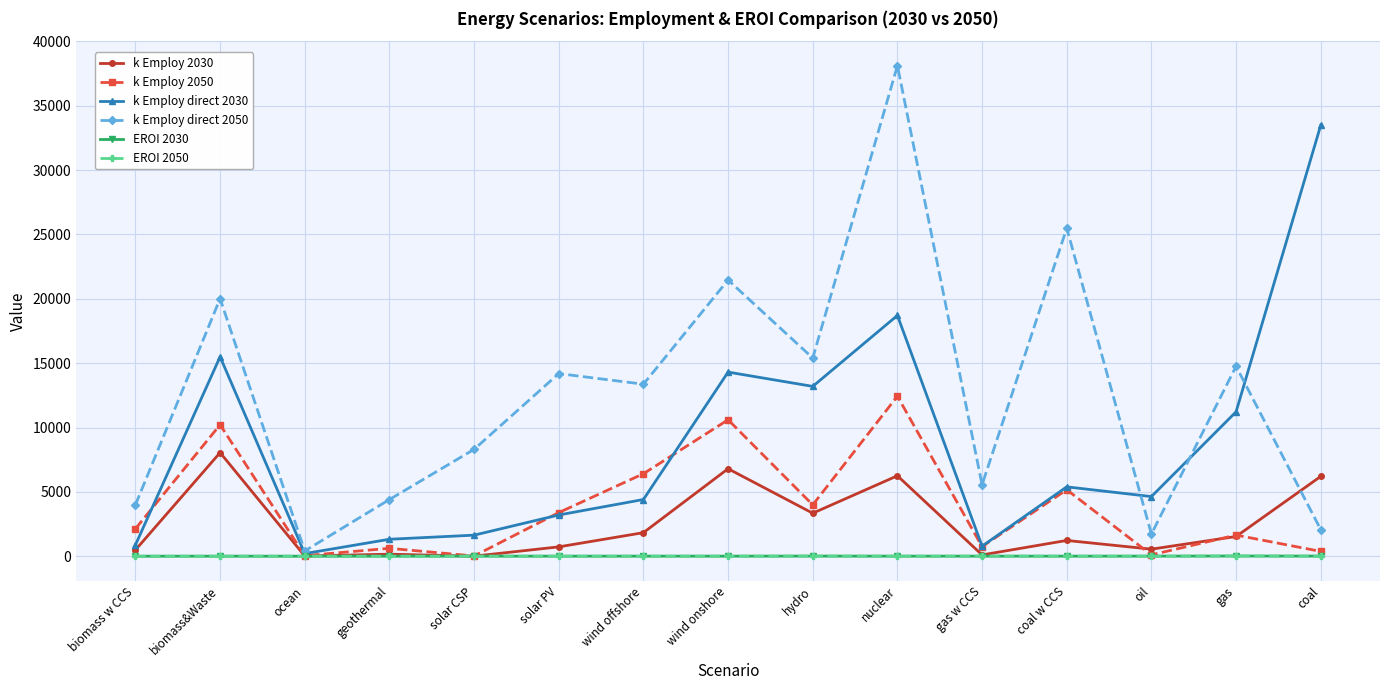

Where is the first local maximum for k Employ 2050?

biomass&Waste